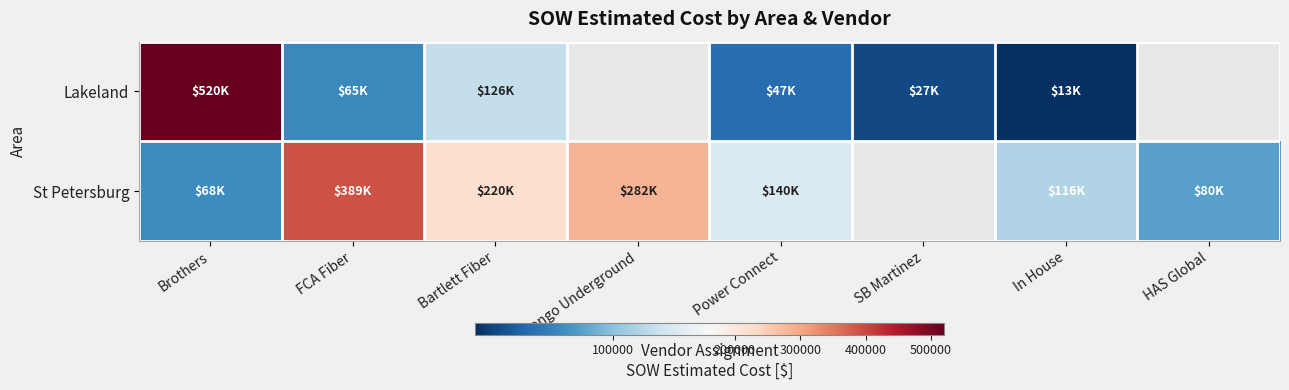

Which label corresponds to the smallest value in the chart?

In House